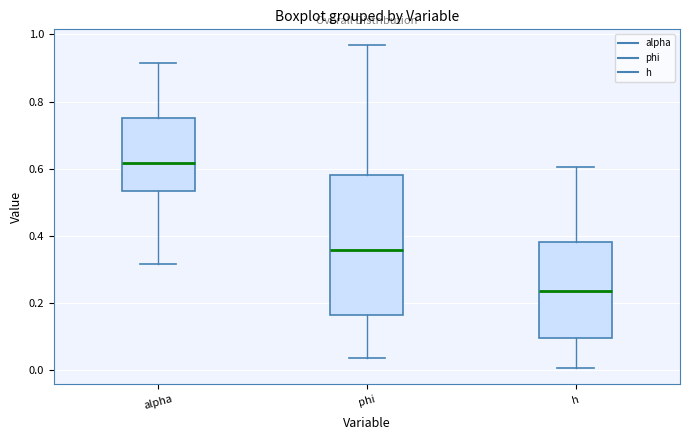

Which box is the tallest, from its lower edge to its upper edge?

phi